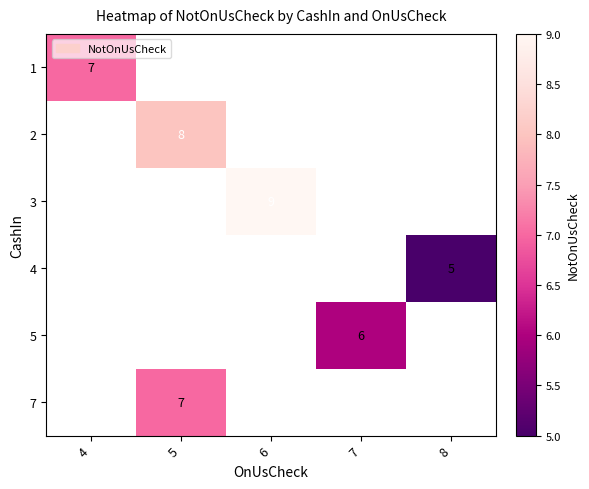

What is the minimum value shown in the chart?

5.0